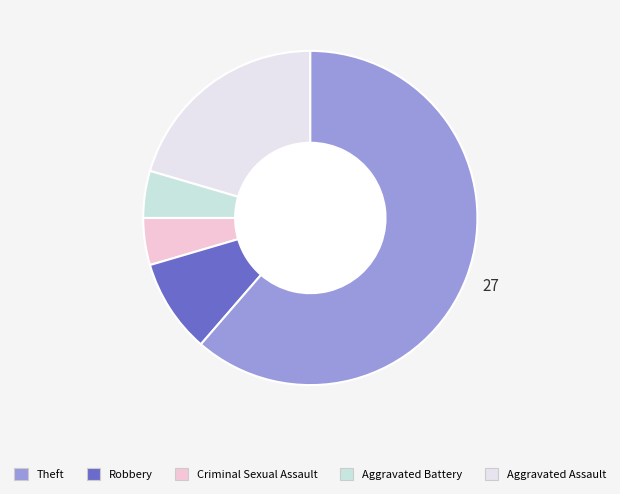

Rank the categories by value from lowest to highest.

Aggravated Battery, Criminal Sexual Assault, Robbery, Aggravated Assault, Theft